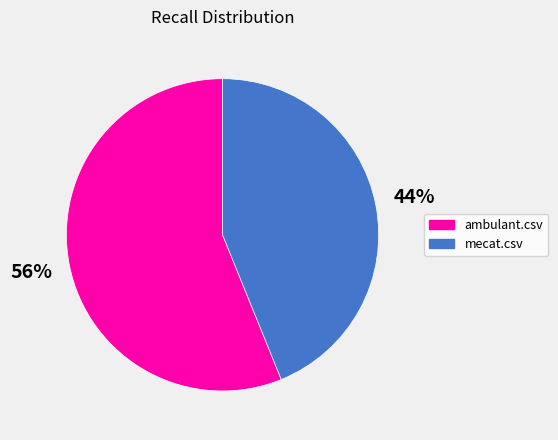

To the nearest percent, what portion does ambulant.csv represent?

56%